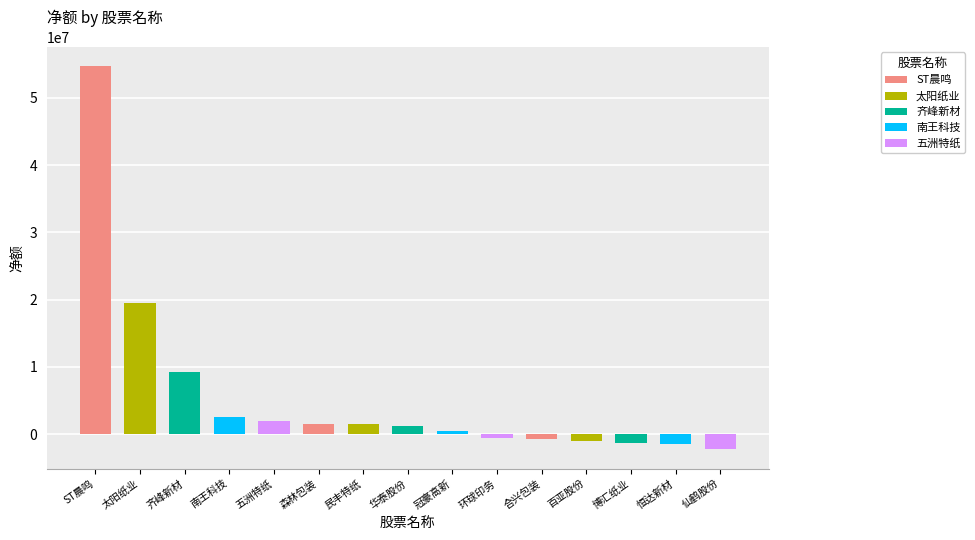

Reading left to right, list all the values displayed in this chart.

54738666	19512840	9226115	2604143	1919053	1528967	1455316	1191382	406772	-560357	-787374	-1070463	-1333202	-1504819	-2255152